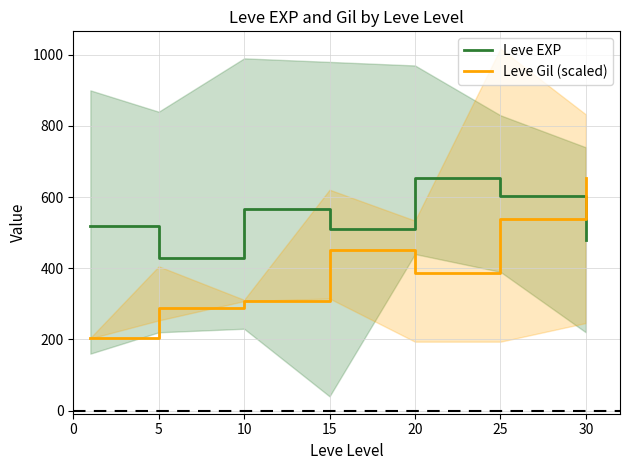

What is the approximate value of Leve Gil (scaled) at 10?

308.9